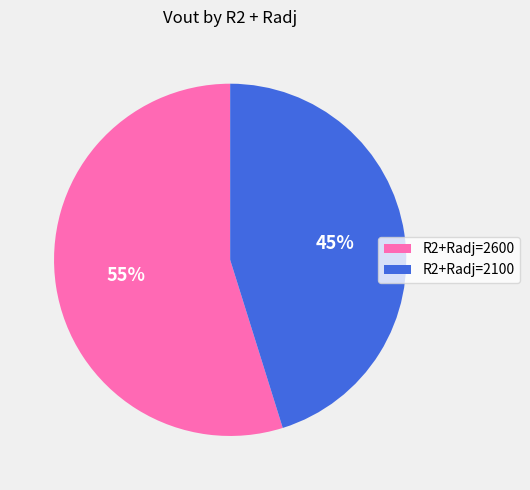

To the nearest percent, what is the difference between the largest and smallest slice percentages?

10%